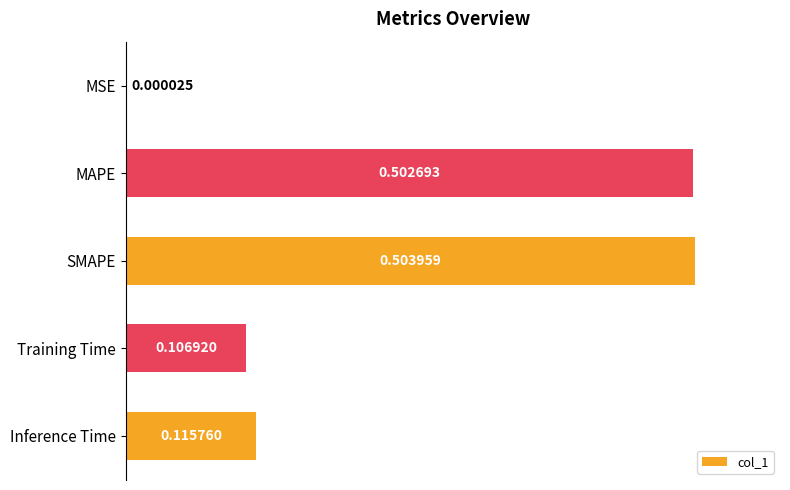

At which label is the value closest to 0?

MSE